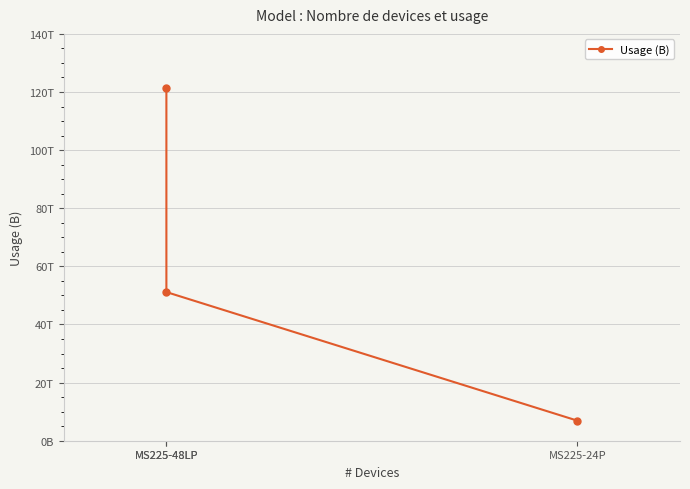

The value at MS225-24P is 11310886616416. True or false?

False